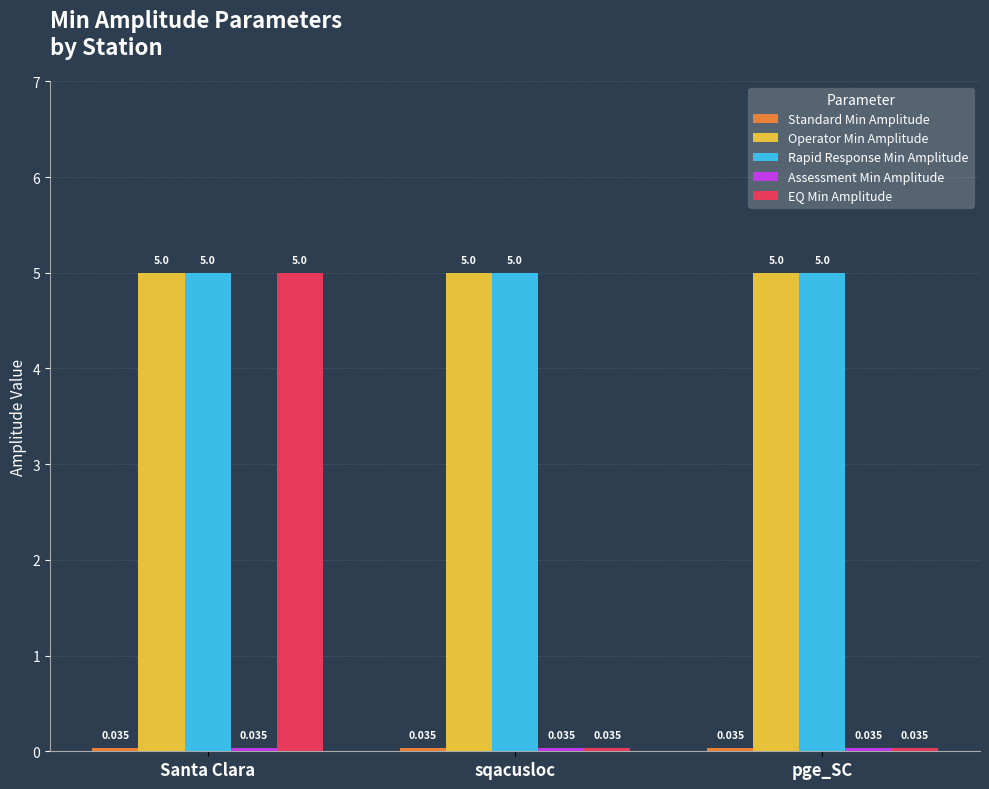

Between Santa Clara and pge_SC, which series saw the biggest shift?

EQ Min Amplitude